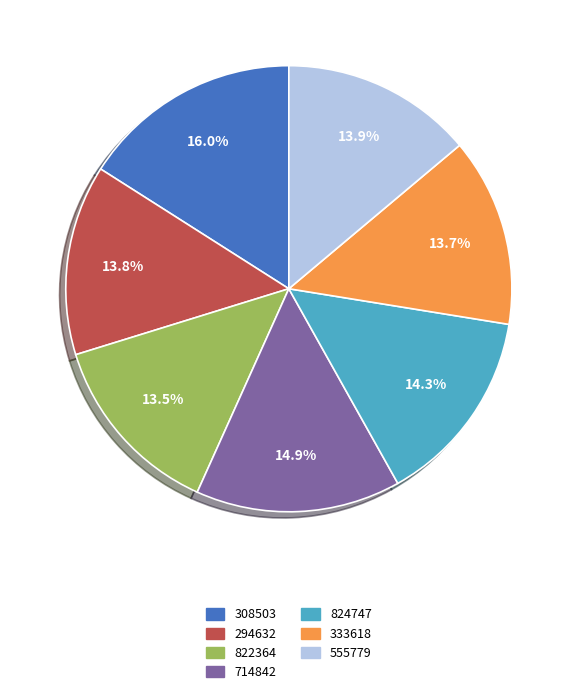

Is 824747 the majority of the pie?

No